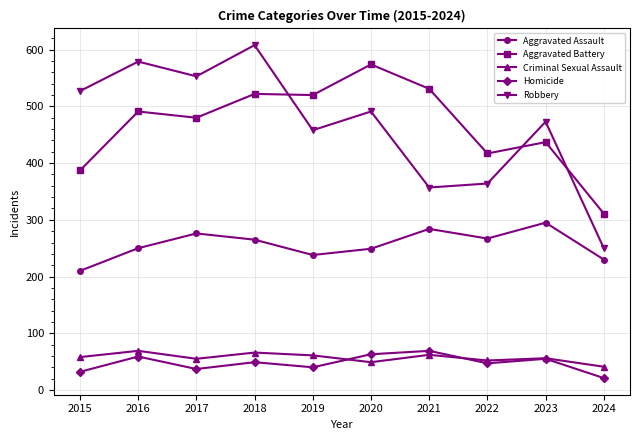

True or false: Homicide and Robbery cross at least once.

False